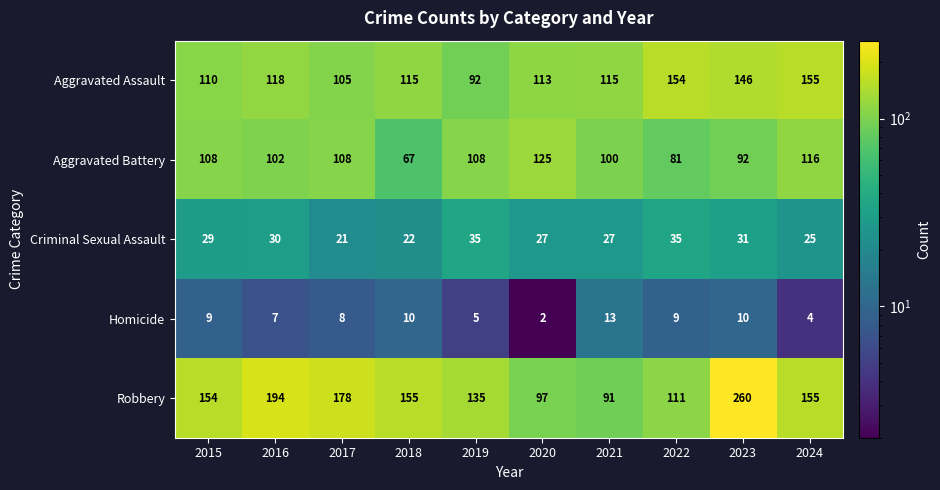

Which category has the highest value across all series?

2023